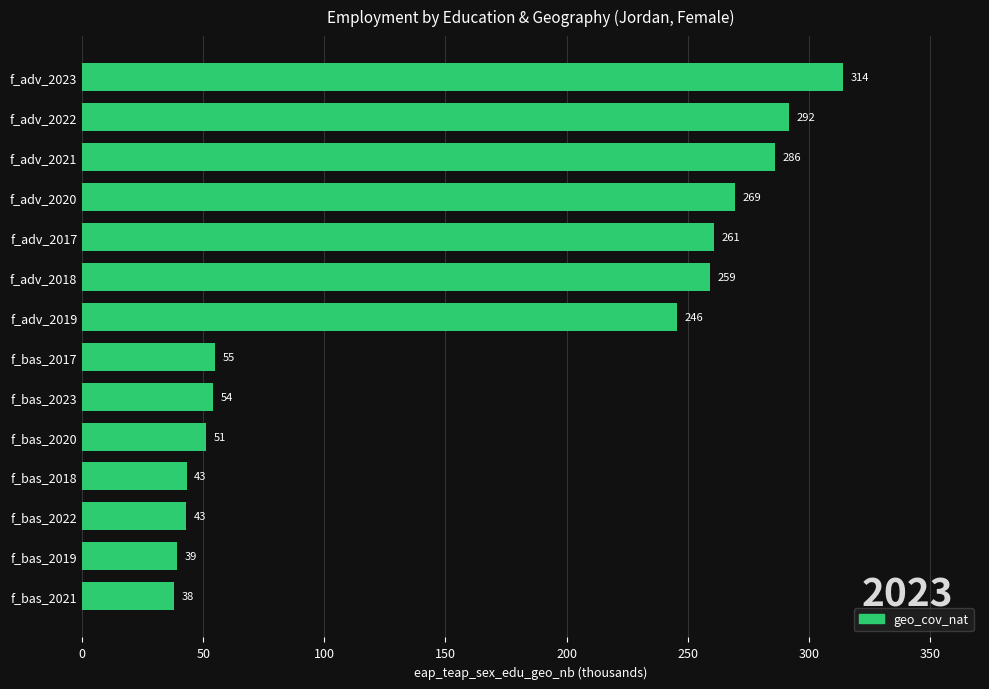

Where is the data nearest to the value 176?

f_adv_2019